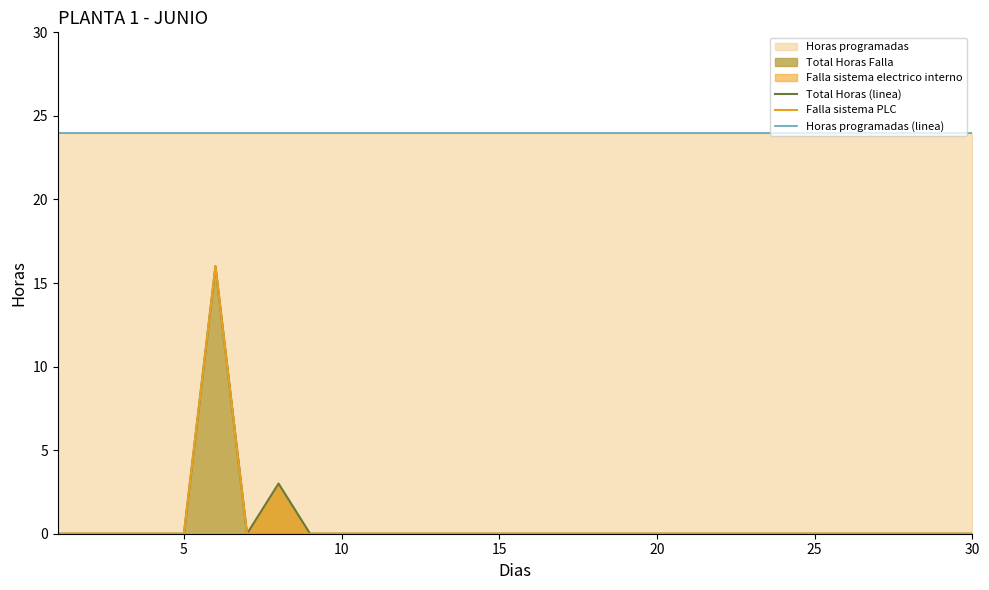

True or false: Falla sistema PLC and Horas programadas (linea) intersect in this chart.

False